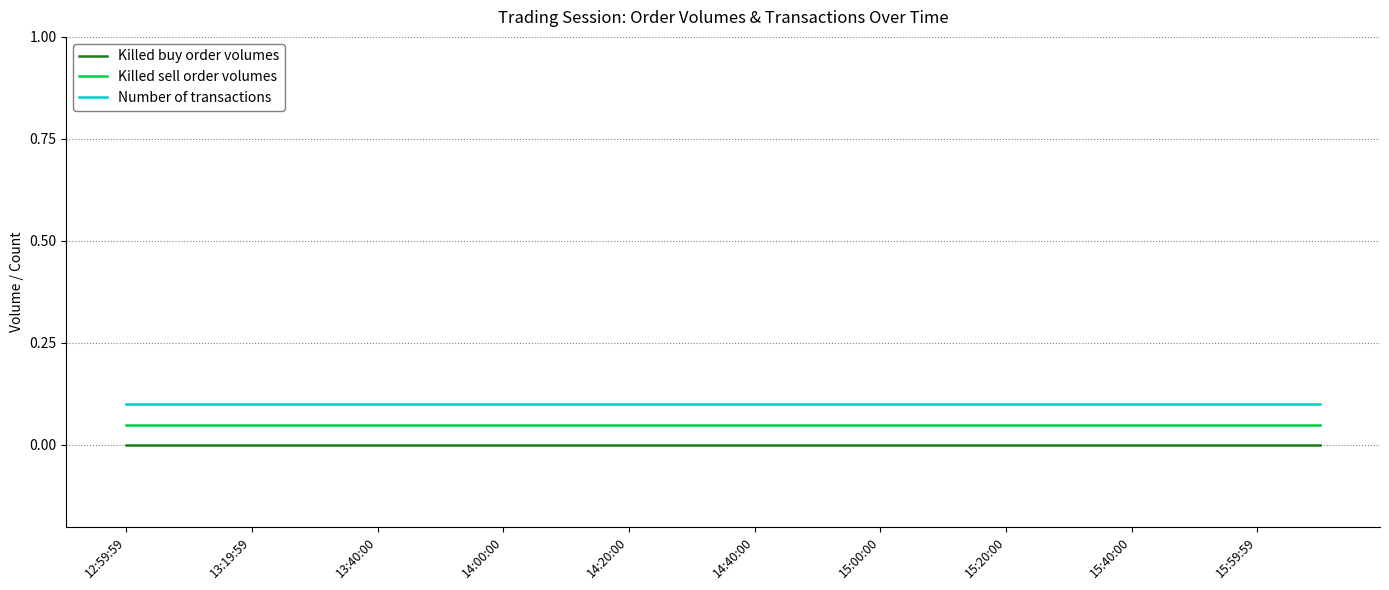

True or false: Killed sell order volumes has more than 2 points higher than both neighbors.

False